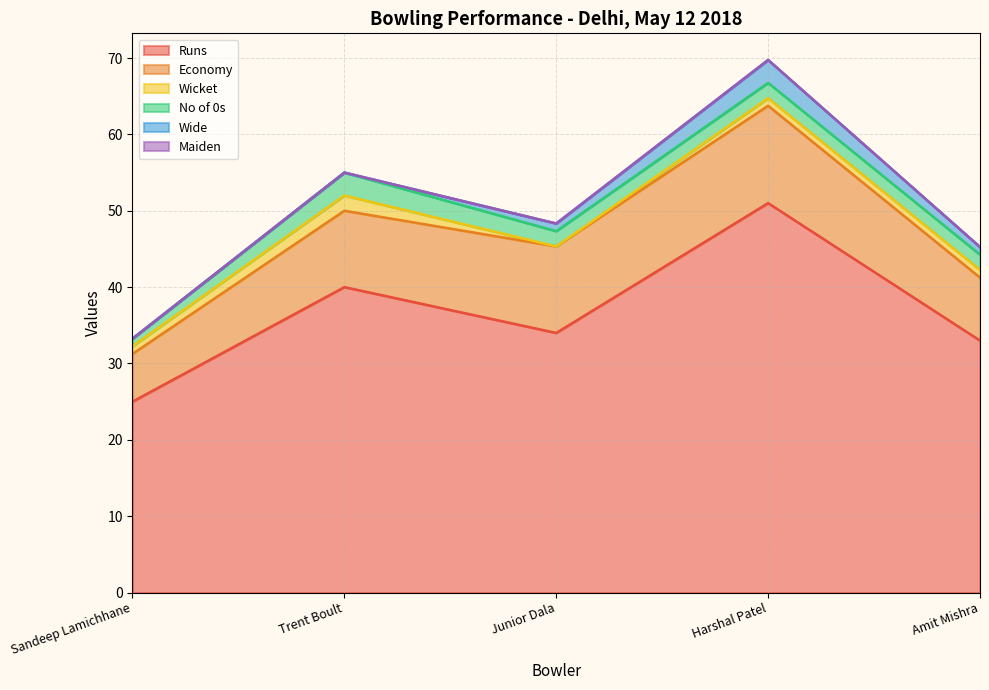

What position from the right is Junior Dala?

3